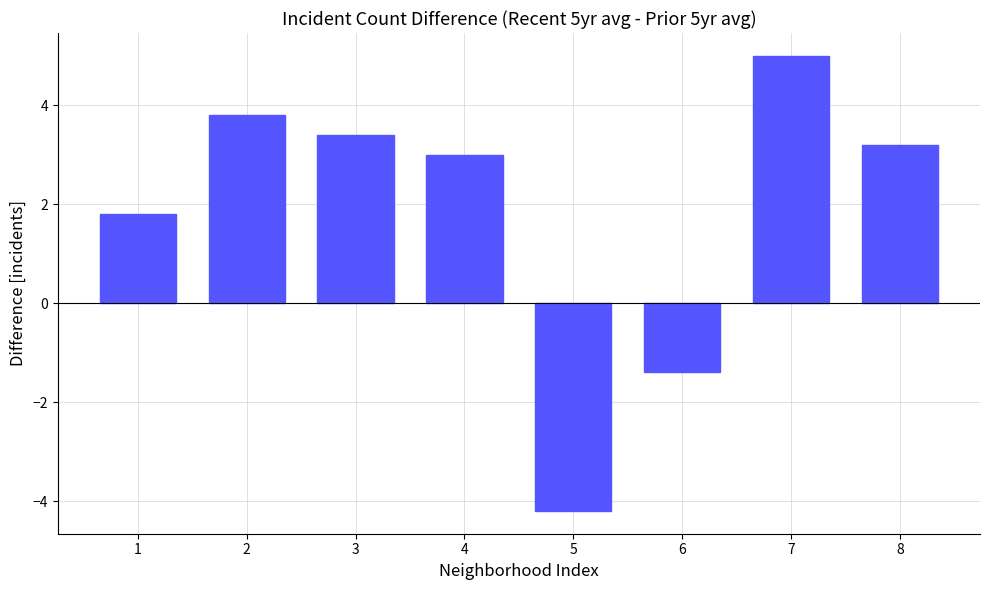

Which category has the lowest value across all series?

5